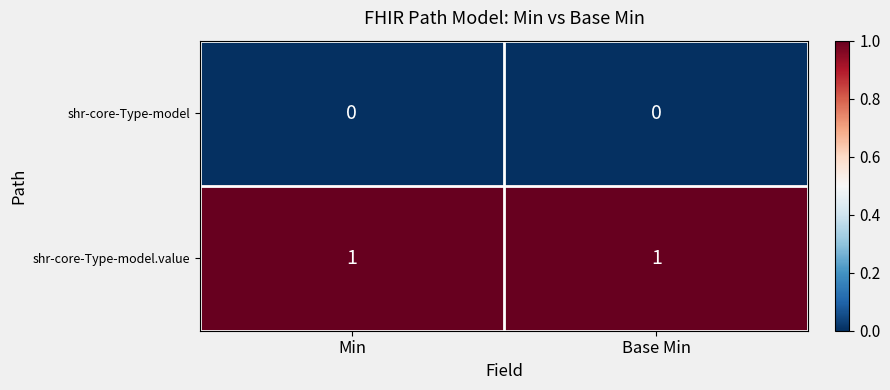

What is the spread (max minus min) of values at Min?

1